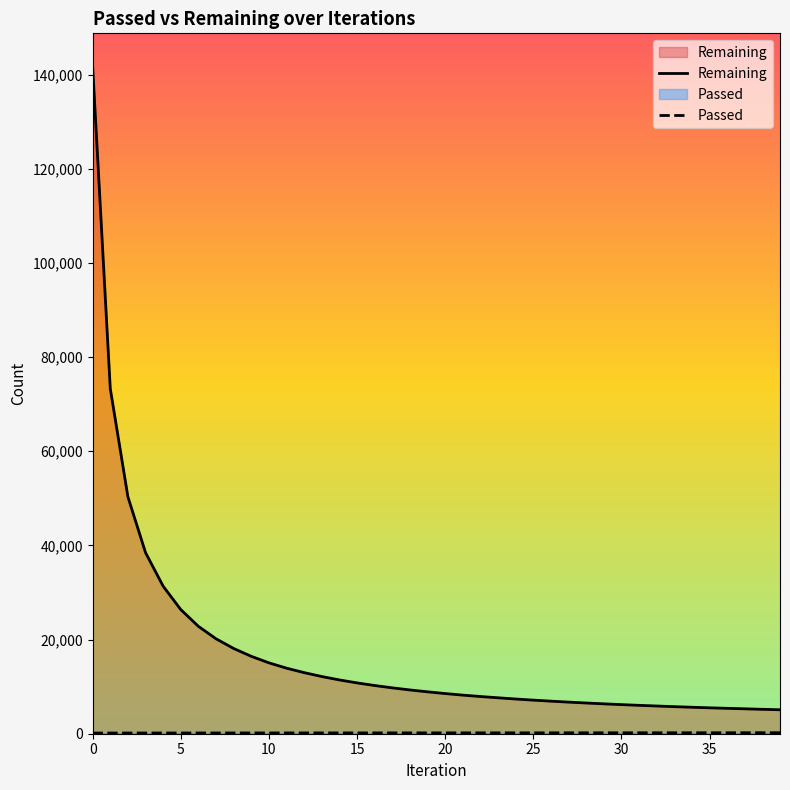

True or false: Remaining and Passed cross at least once.

False